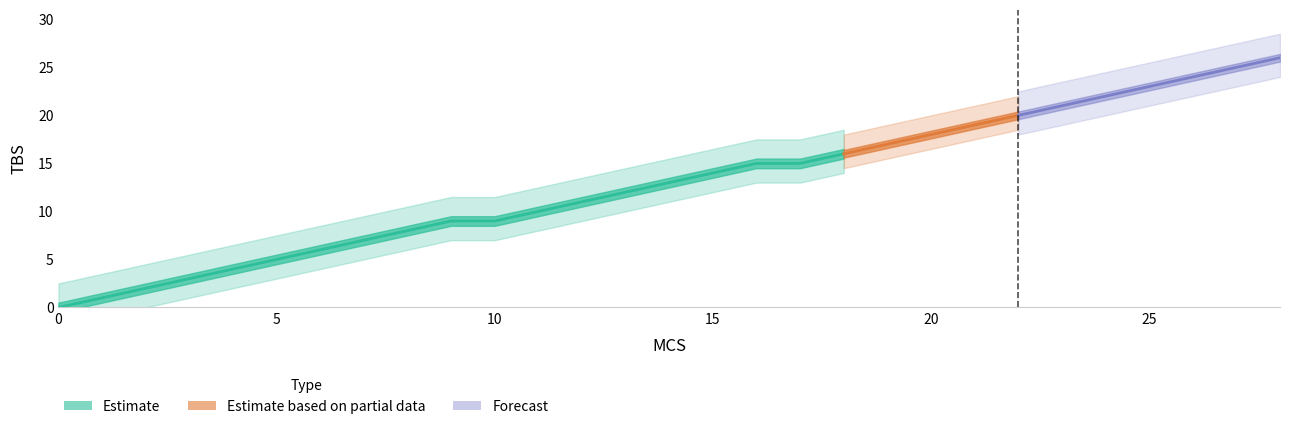

List the labels in order of value, largest first.

28, 27, 26, 25, 24, 23, 22, 21, 20, 19, 18, 16, 17, 15, 14, 13, 12, 11, 9, 10, 8, 7, 6, 5, 4, 3, 2, 1, 0